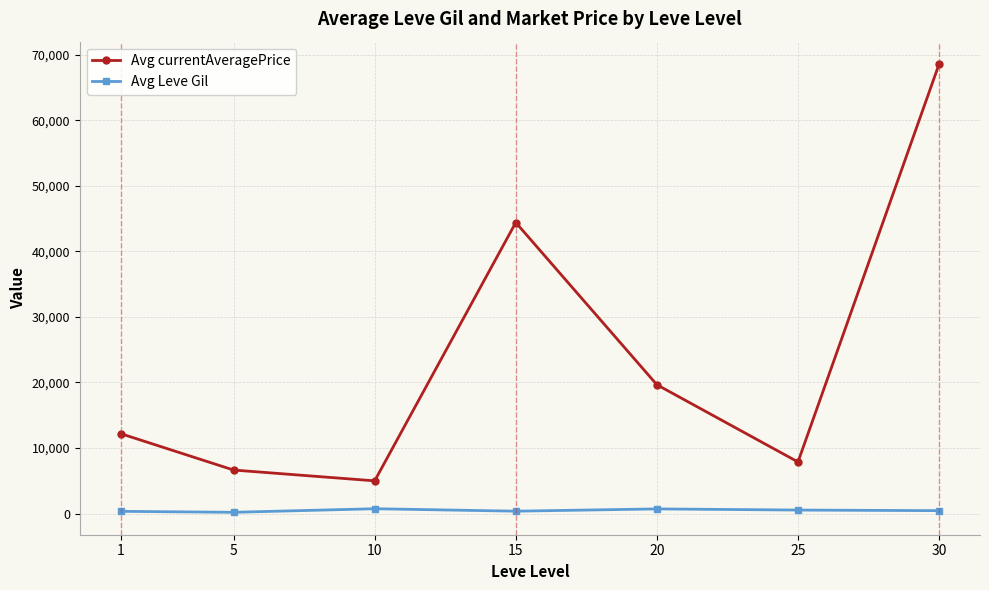

At which category does the chart reach its peak across all series?

30